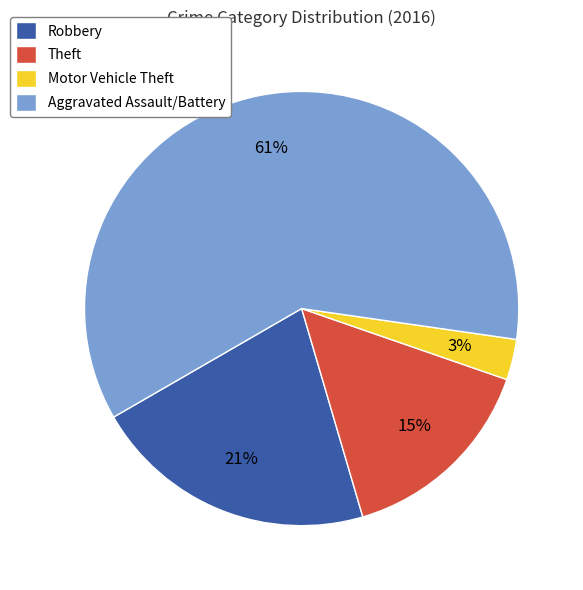

Rank the categories by value from highest to lowest.

Aggravated Assault/Battery, Robbery, Theft, Motor Vehicle Theft